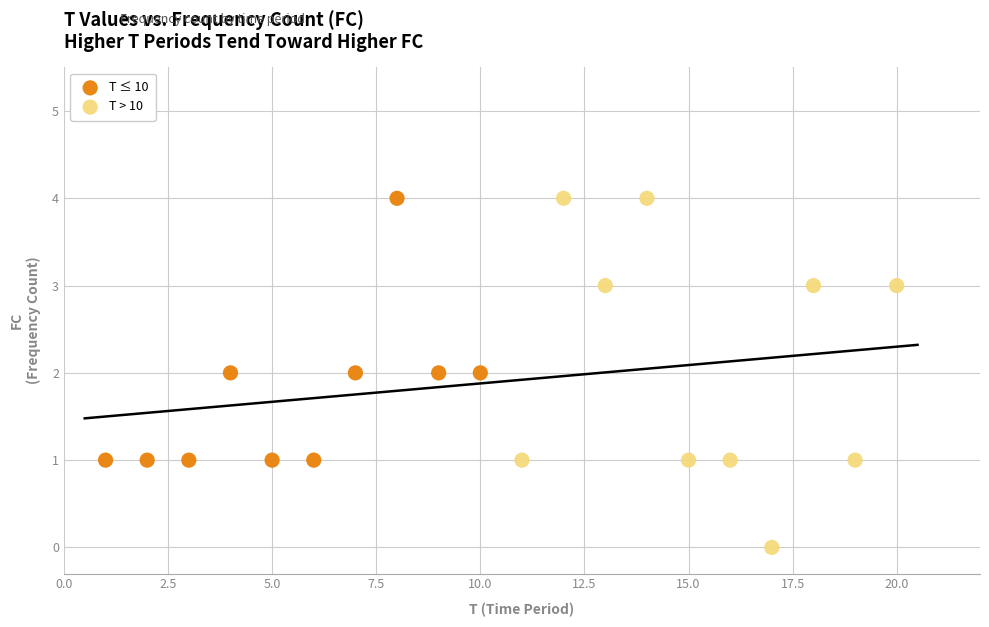

Which series has the largest Y range (max minus min)?

T > 10